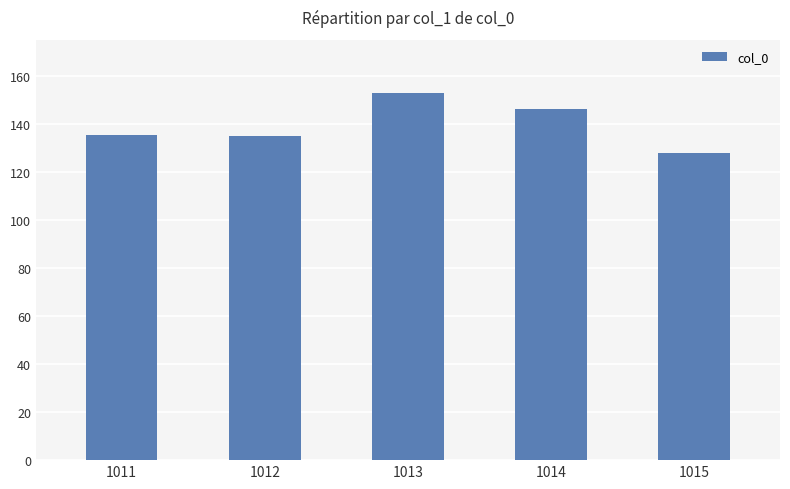

What is the value of the 1st bar from the left?

135.5